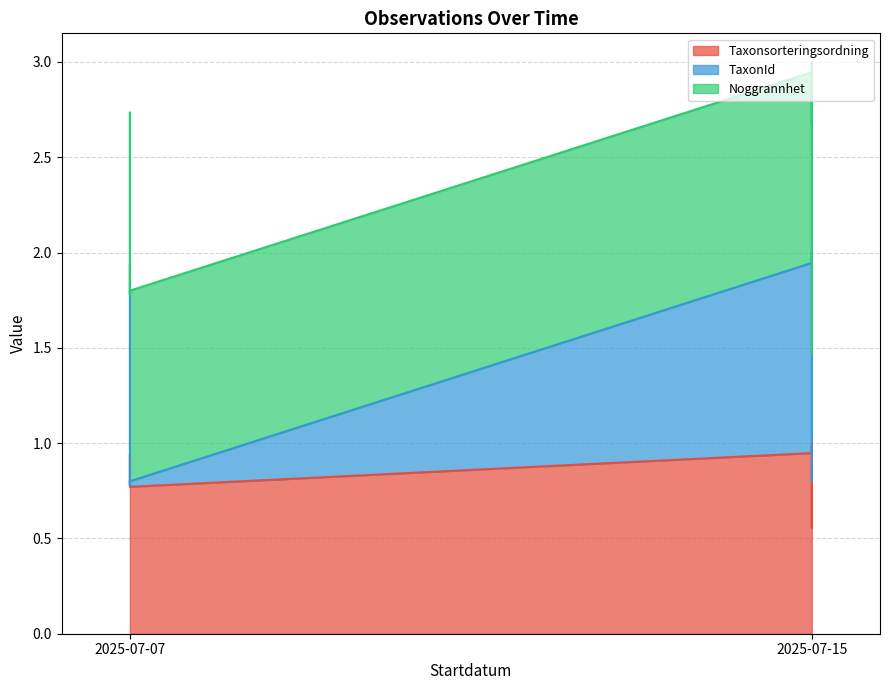

At which label is Taxonsorteringsordning closest to 0?

2025-07-15